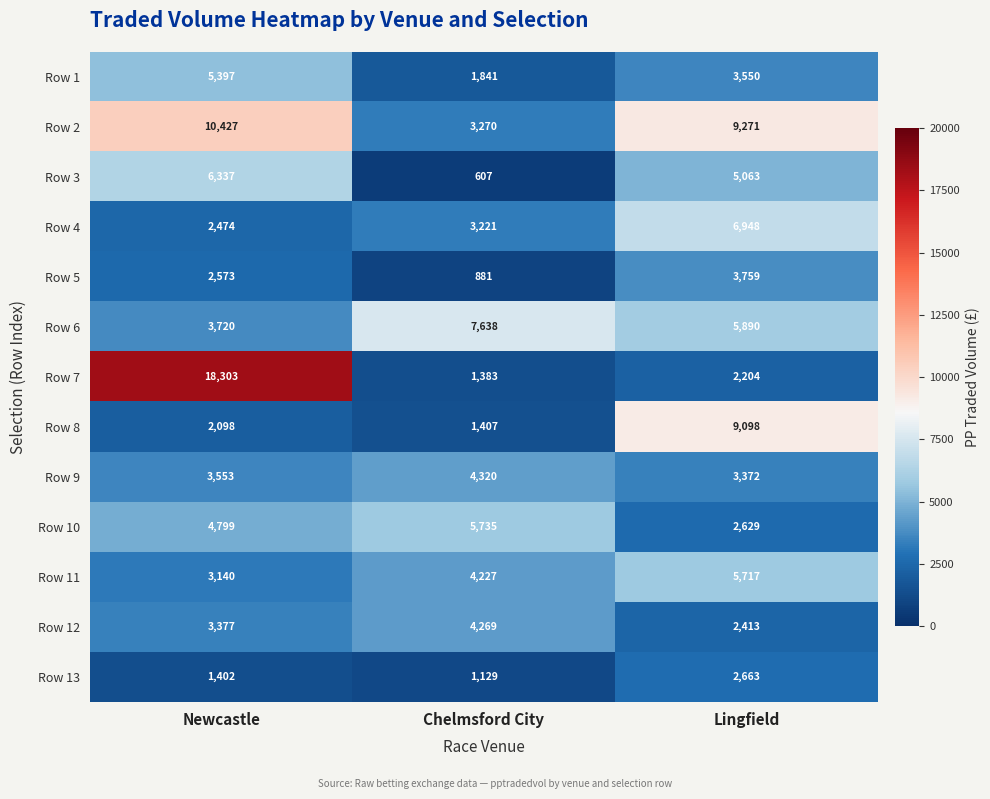

How many data points does each series have?

3